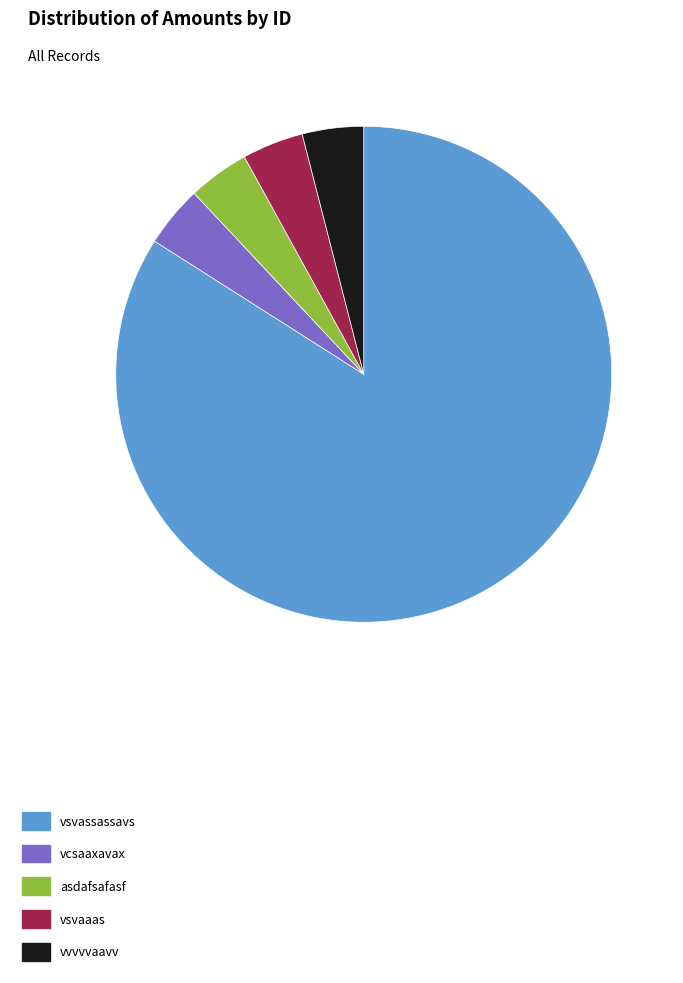

What is the majority slice?

vsvassassavs